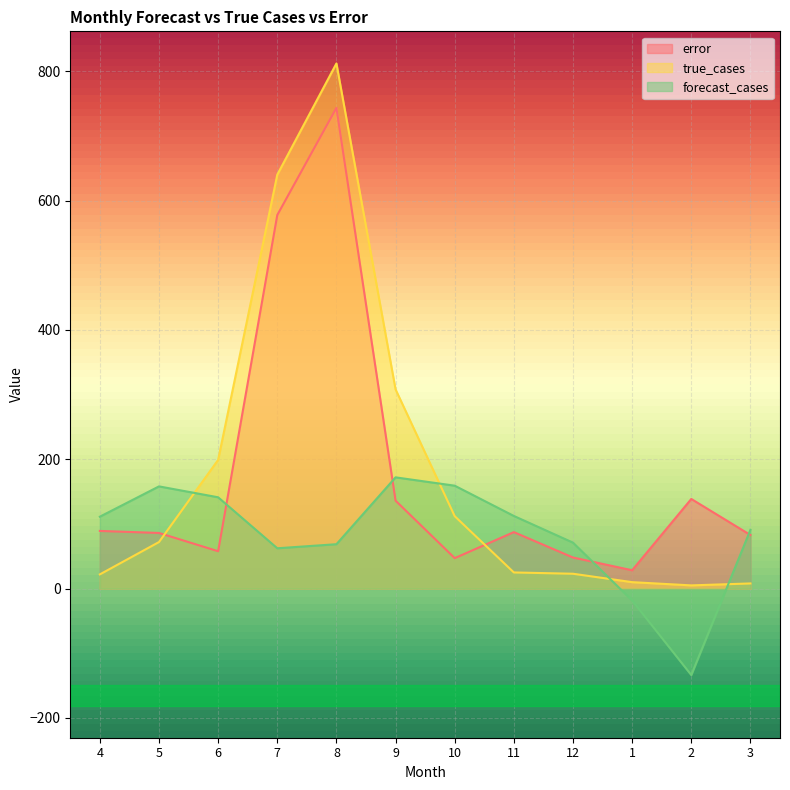

List the labels in order of true_cases value, largest first.

8, 7, 9, 6, 10, 5, 11, 12, 4, 1, 3, 2